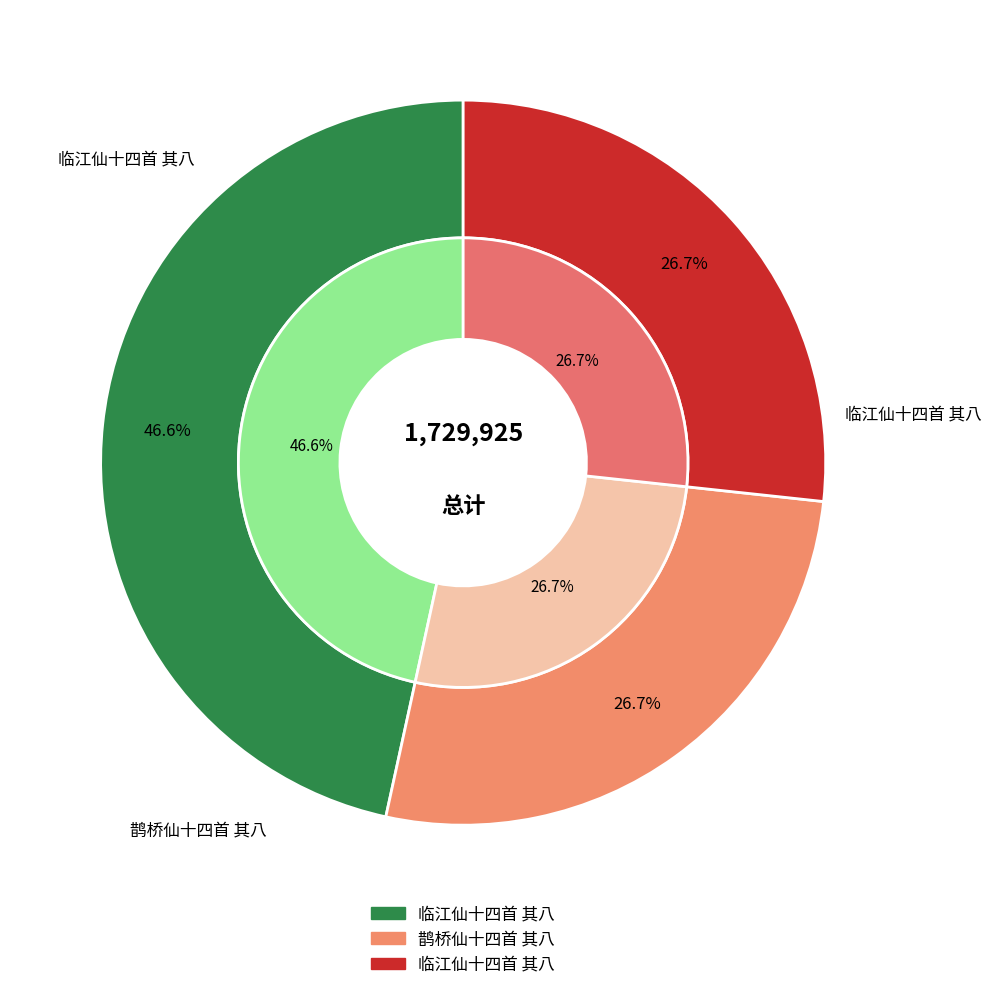

True or false: 临江仙十四首 其八 accounts for 47% of the total.

True